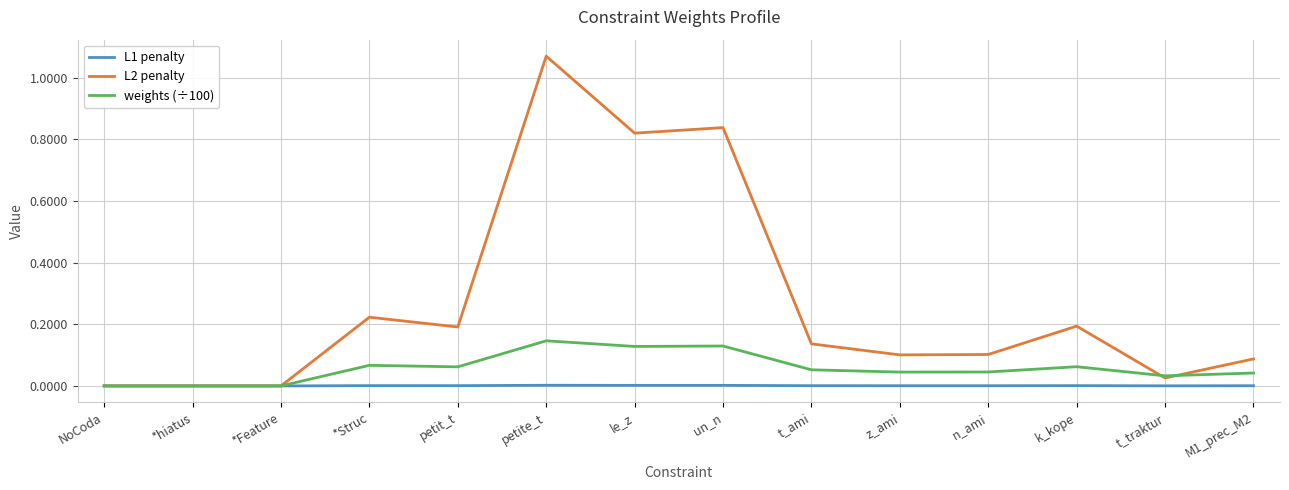

After their last crossing, which series has the higher values: L2 penalty or weights (÷100)?

L2 penalty